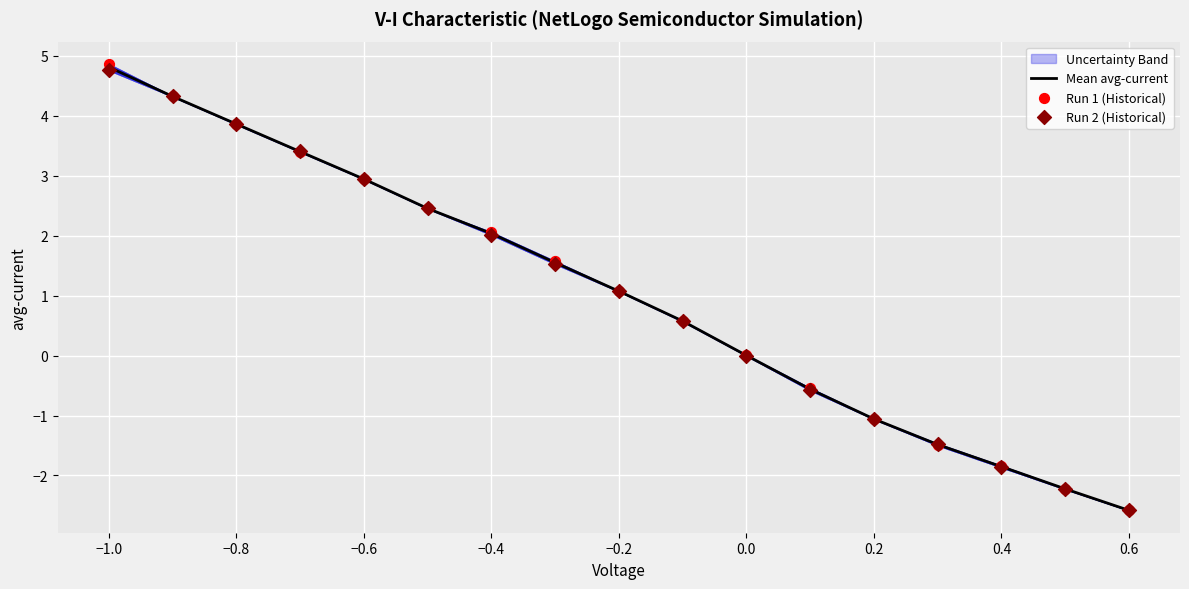

Which series has the largest total across all categories?

Run 1 (Historical)